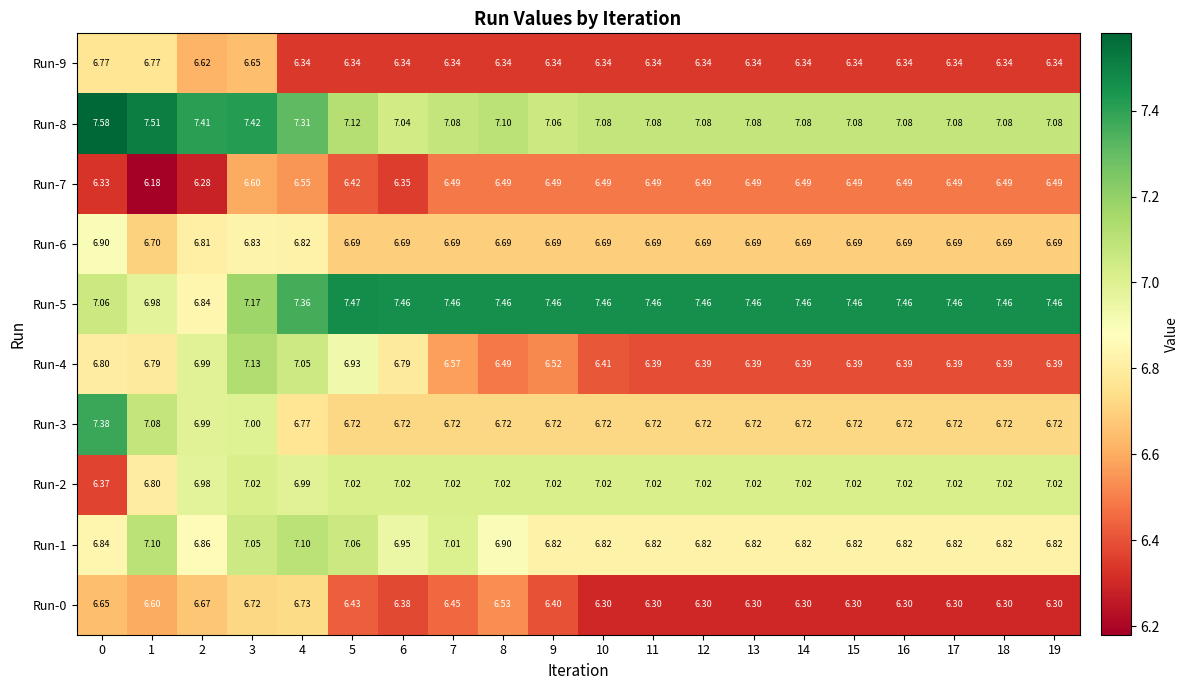

How many categories are shown in the chart?

20